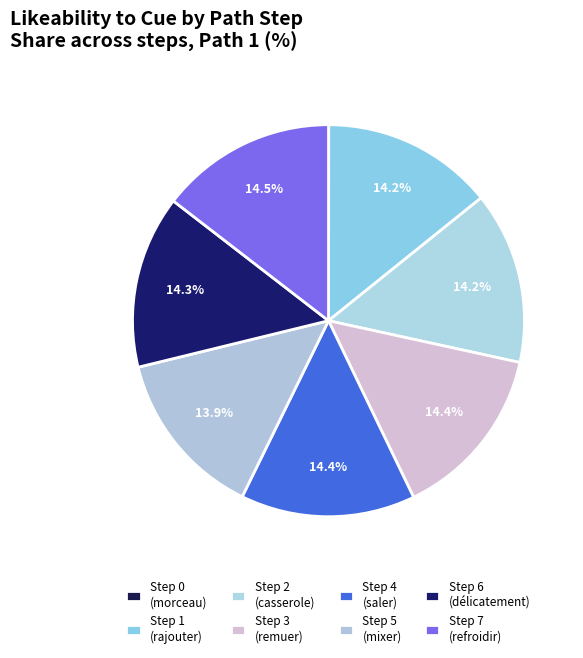

What is the smallest slice in the pie chart?

1 (step 0)